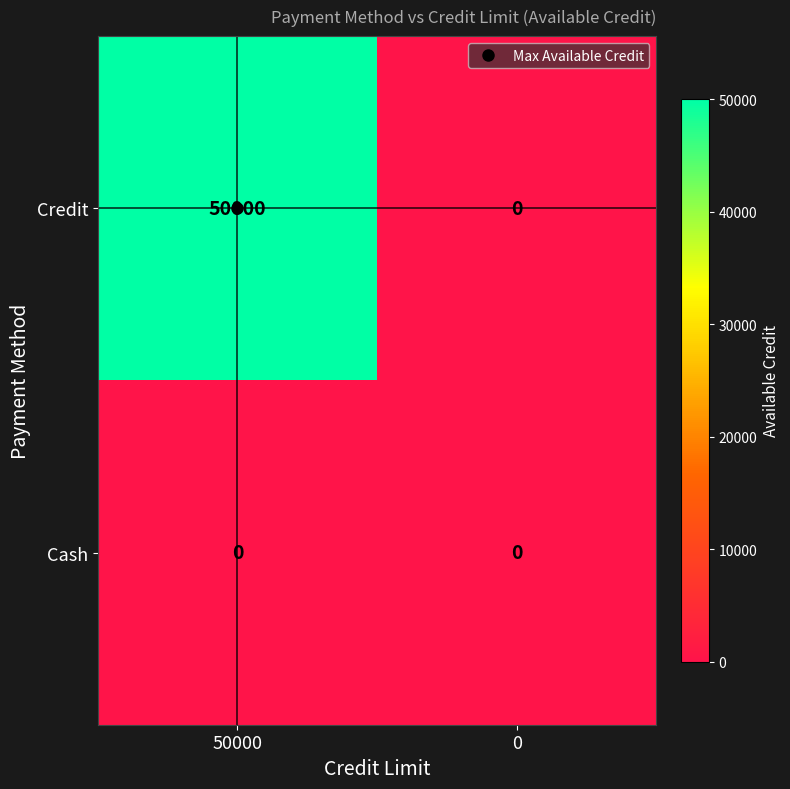

What is the total value across all series at 50000?

50000